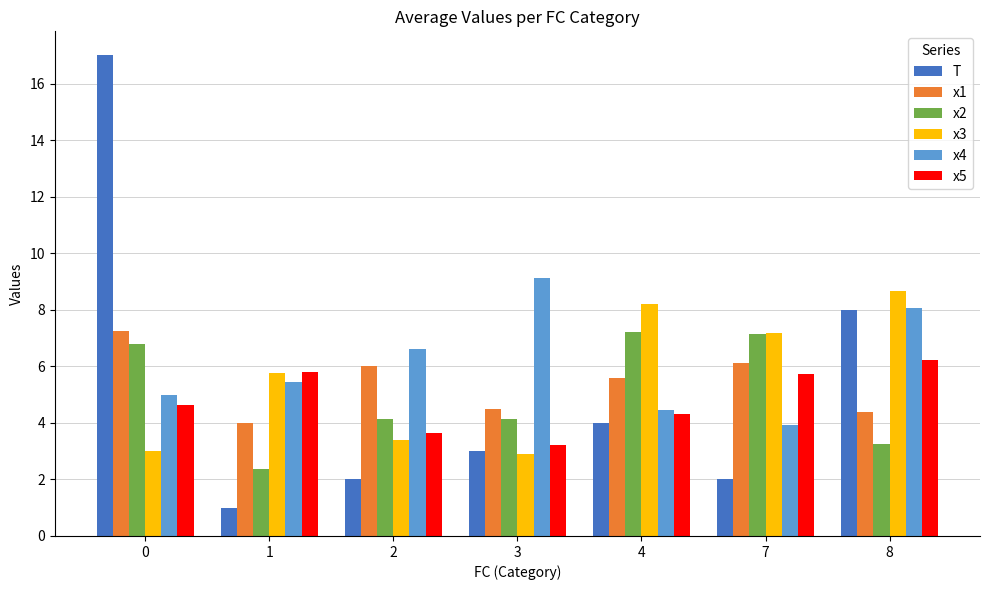

Are the bars horizontal?

No